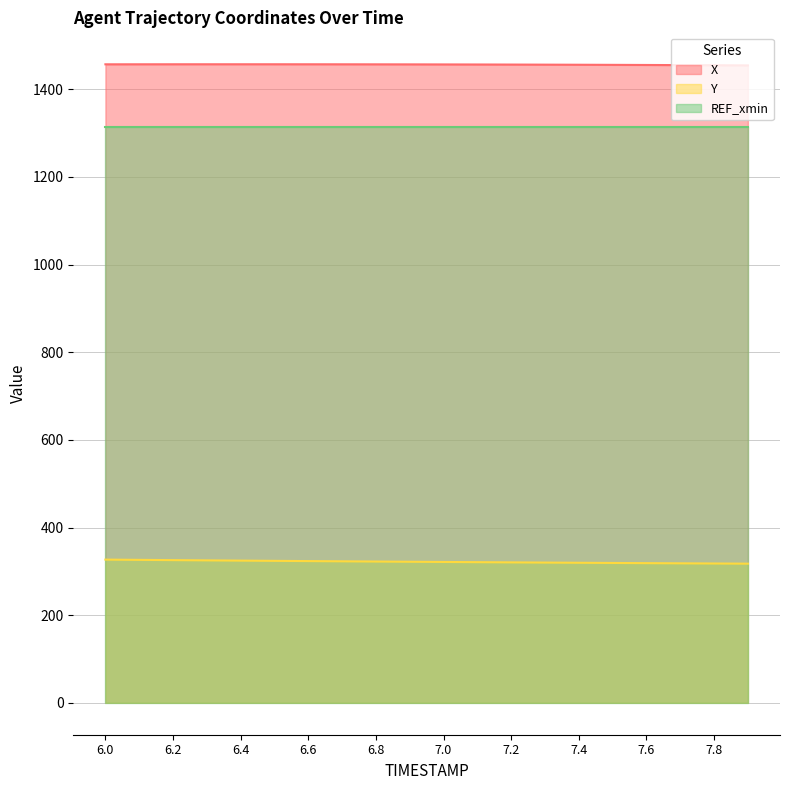

Rank the series by their maximum value, from highest to lowest.

X, REF_xmin, Y